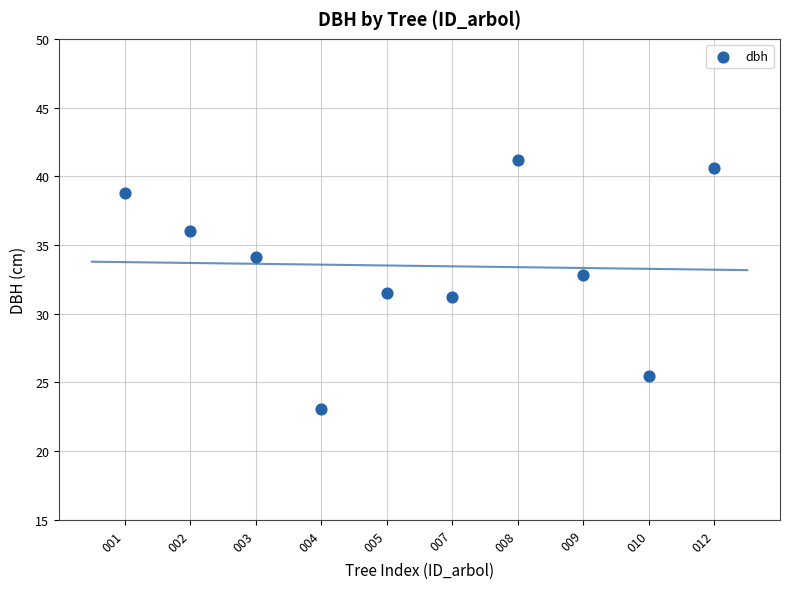

What is the average Y value?

33.5